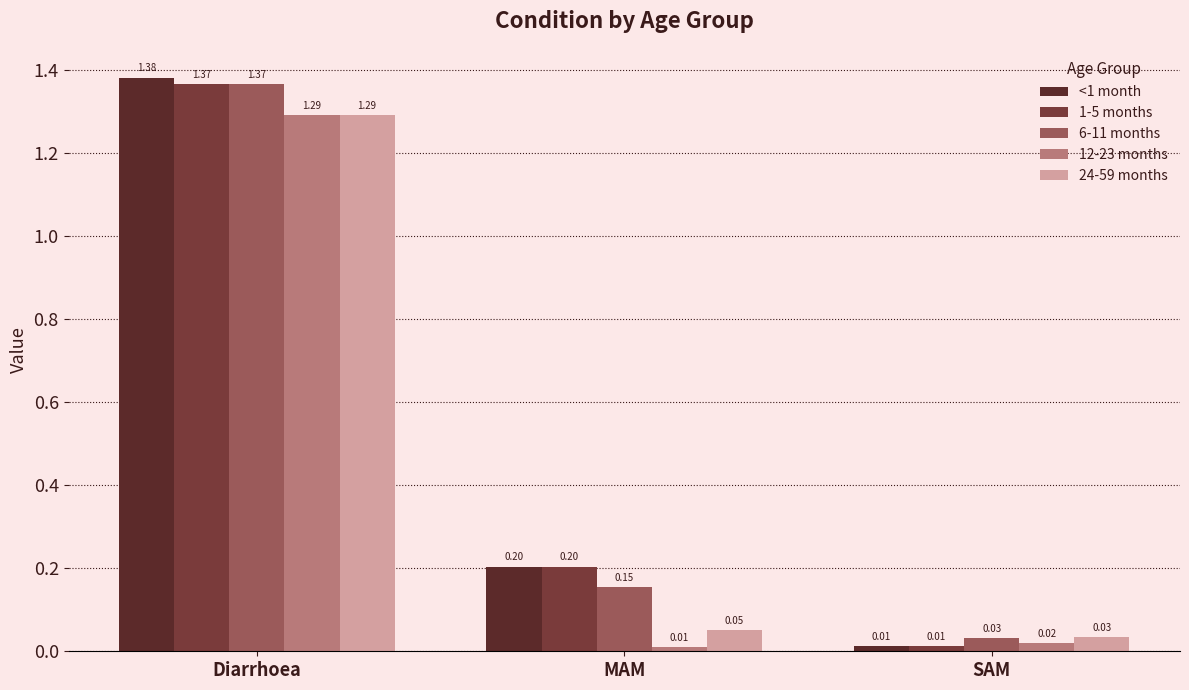

Rank the series at Diarrhoea from lowest to highest value.

12-23 months, 24-59 months, 1-5 months, 6-11 months, <1 month